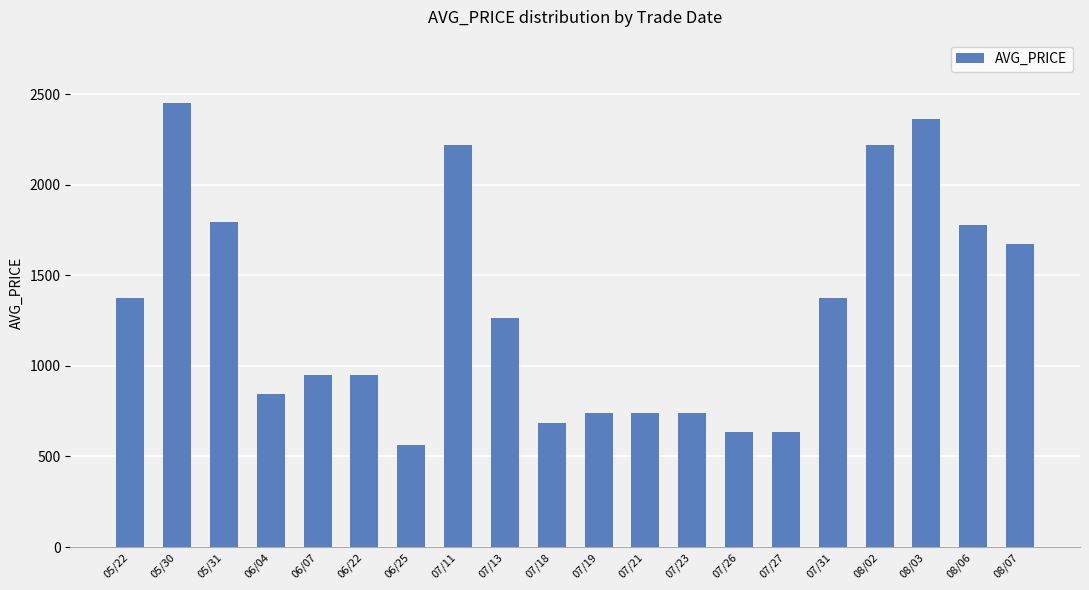

Are the bars grouped side by side (vs. stacked)?

No